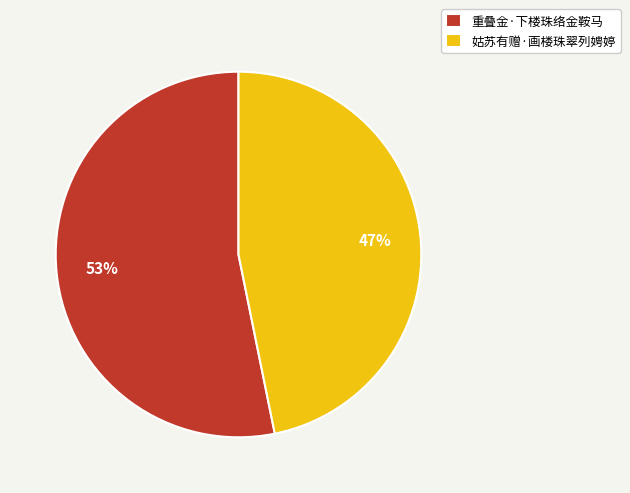

Is the sum of 姑苏有赠·画楼珠翠列娉婷 and 重叠金·下楼珠络金鞍马 greater than half?

Yes